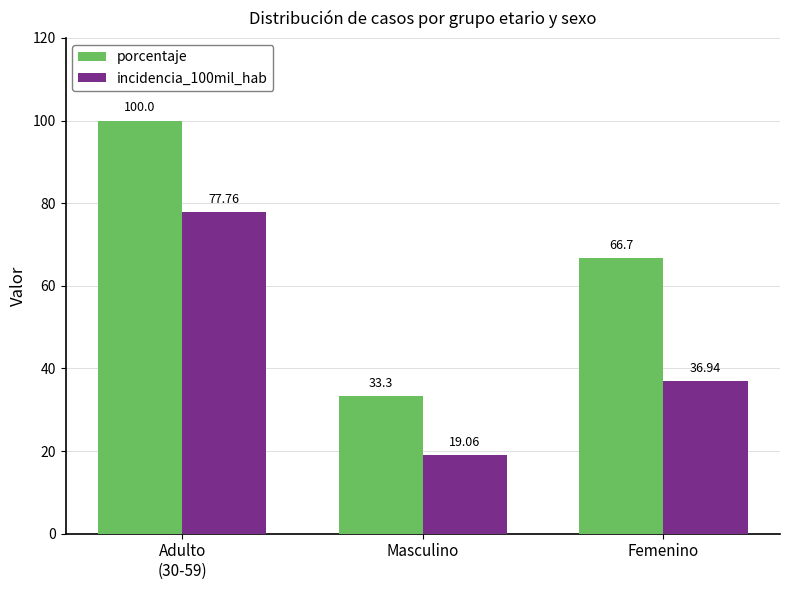

What is the total value across all series at Adulto
(30-59)?

177.8